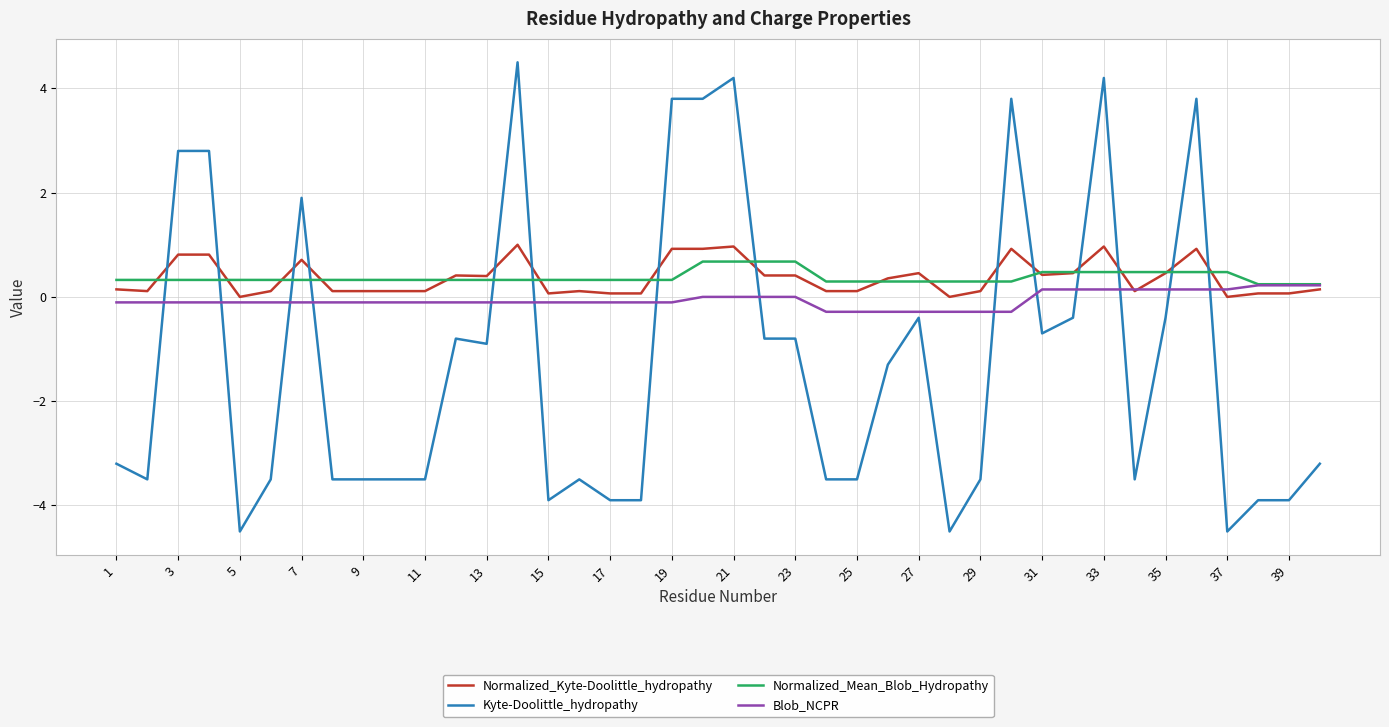

Does the chart have visible grid lines?

Yes